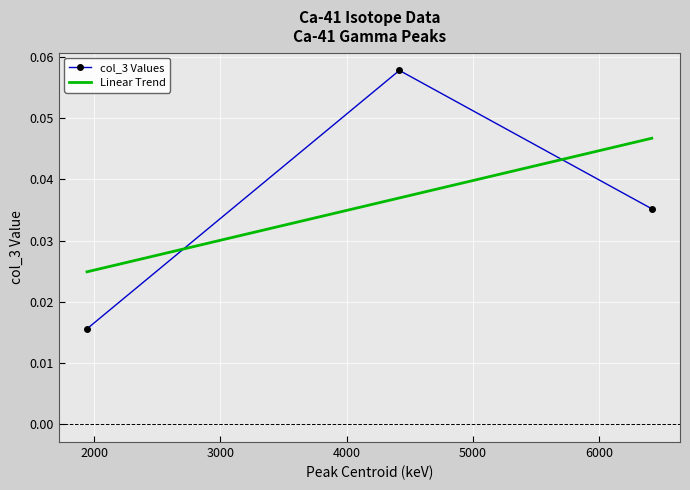

How many col_3 Values values are between 0 and 1?

3